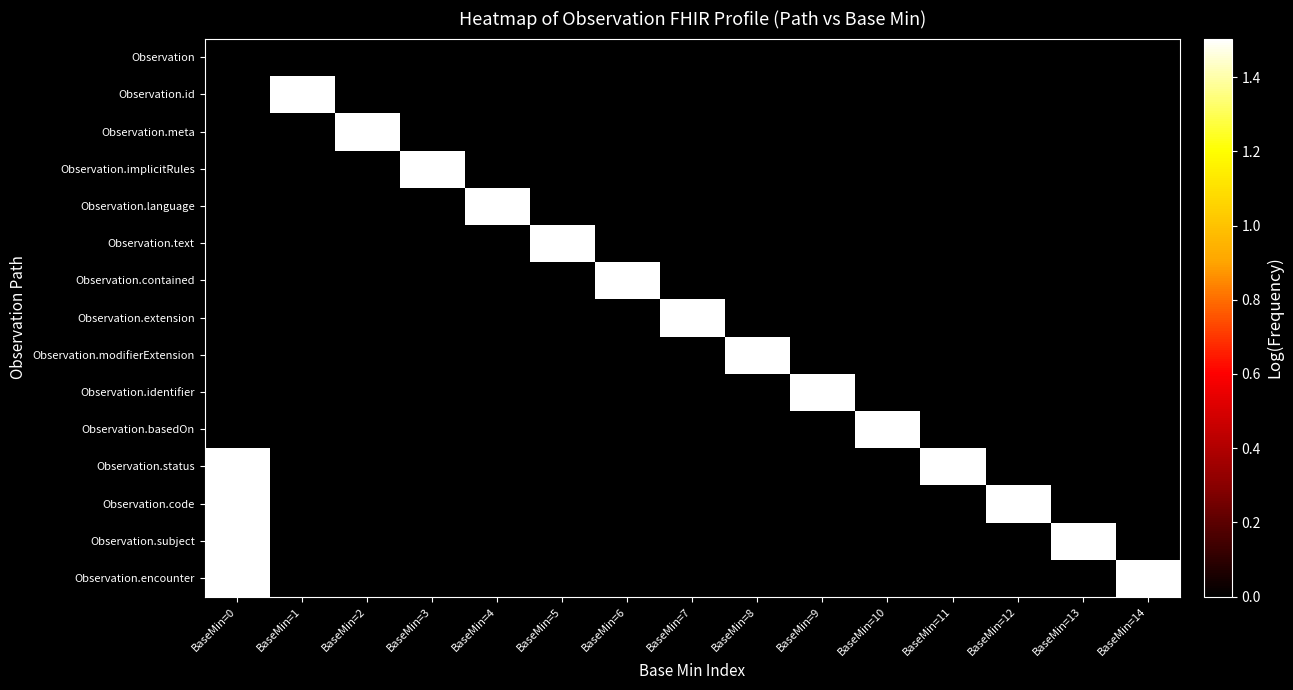

What is the total value across all series at BaseMin=13?

1.5